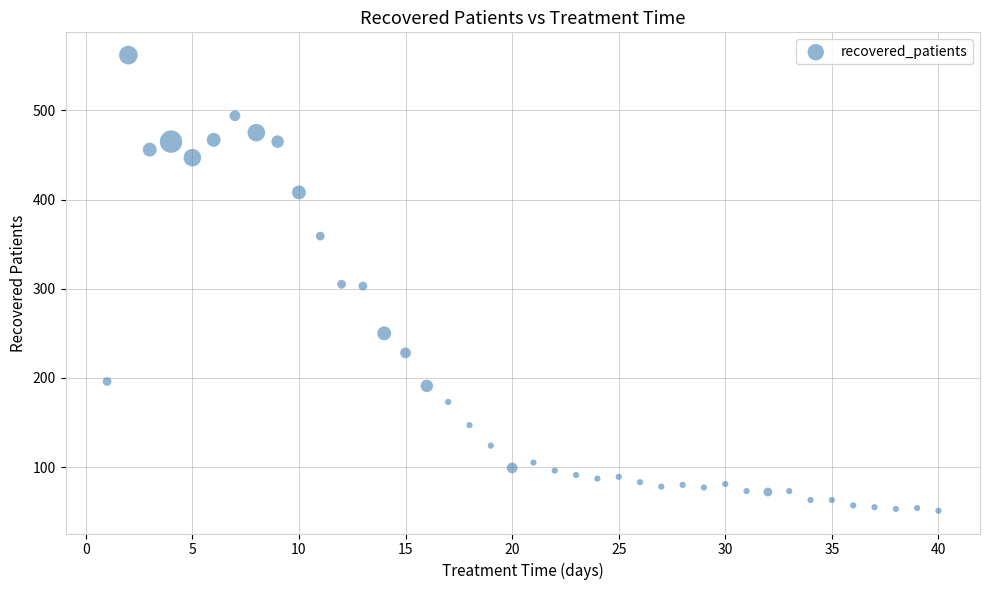

What is the range of X values (max minus min)?

39